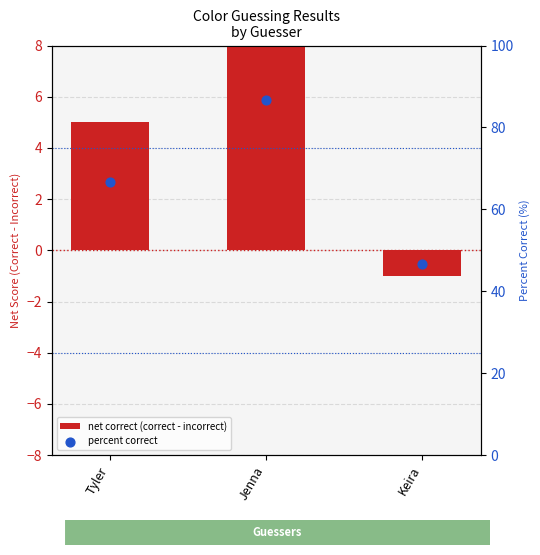

Which series contains the highest Y value?

percent correct